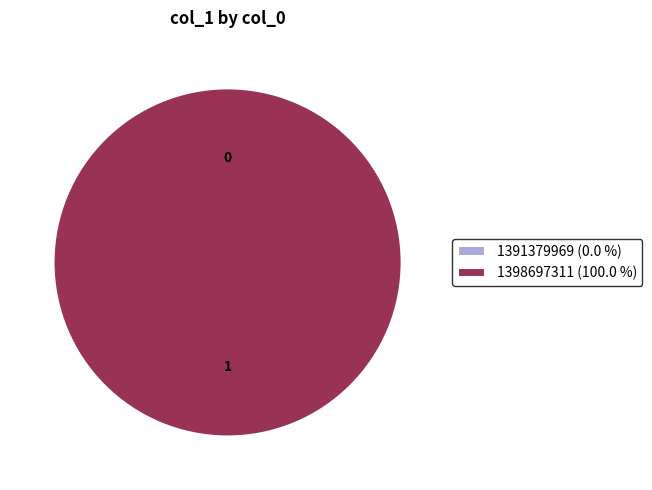

To the nearest percent, what portion does 1398697311 represent?

100%